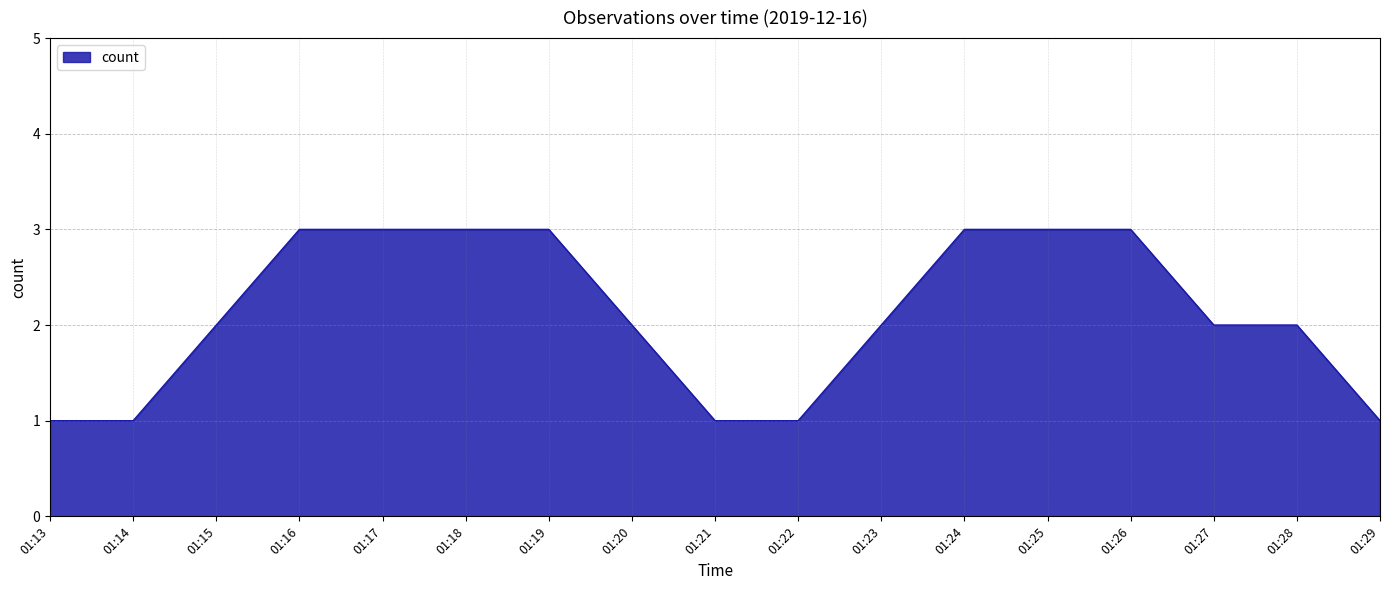

What is the maximum value shown in the chart?

3